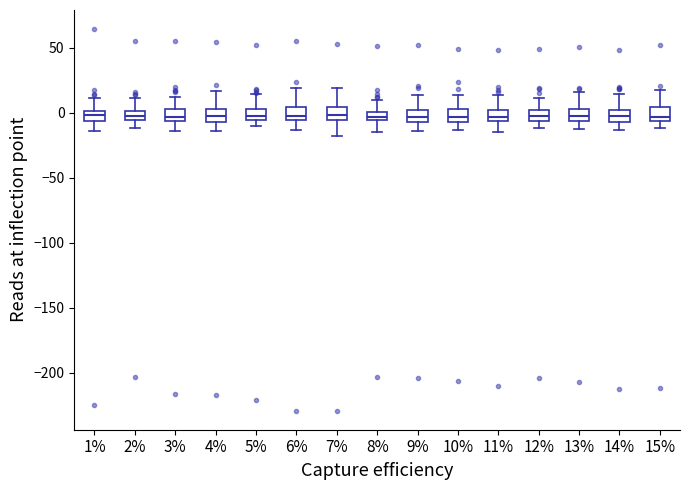

Where does the upper whisker of the box at x = 3% end on the y-axis? The values are not printed on the chart, so give them approximately, as read against the axis.

10